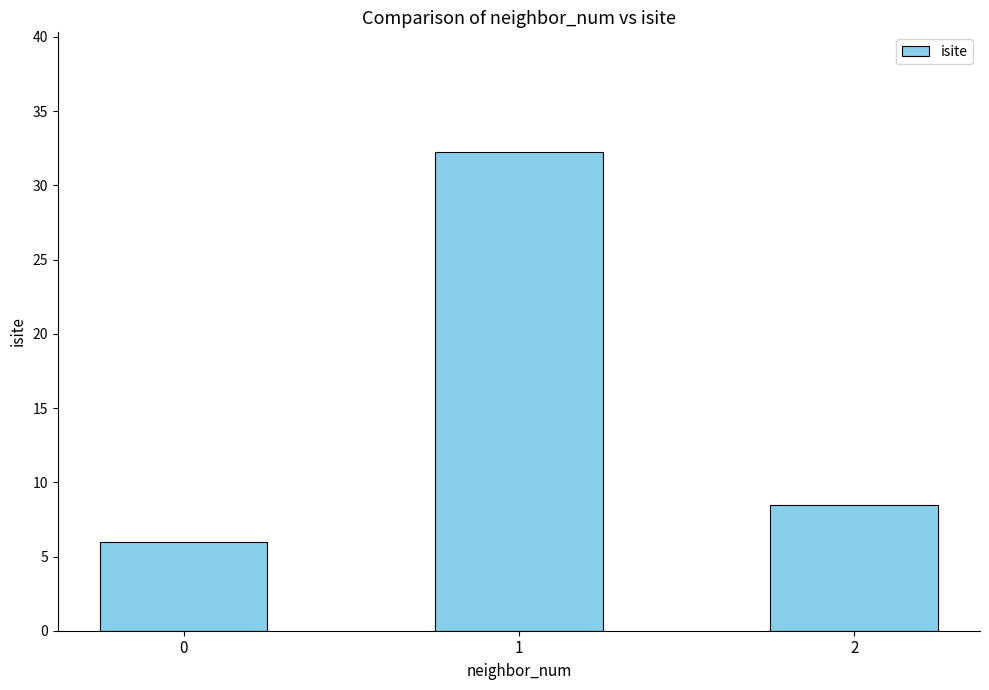

What is the value of the 1st bar from the left?

6.0